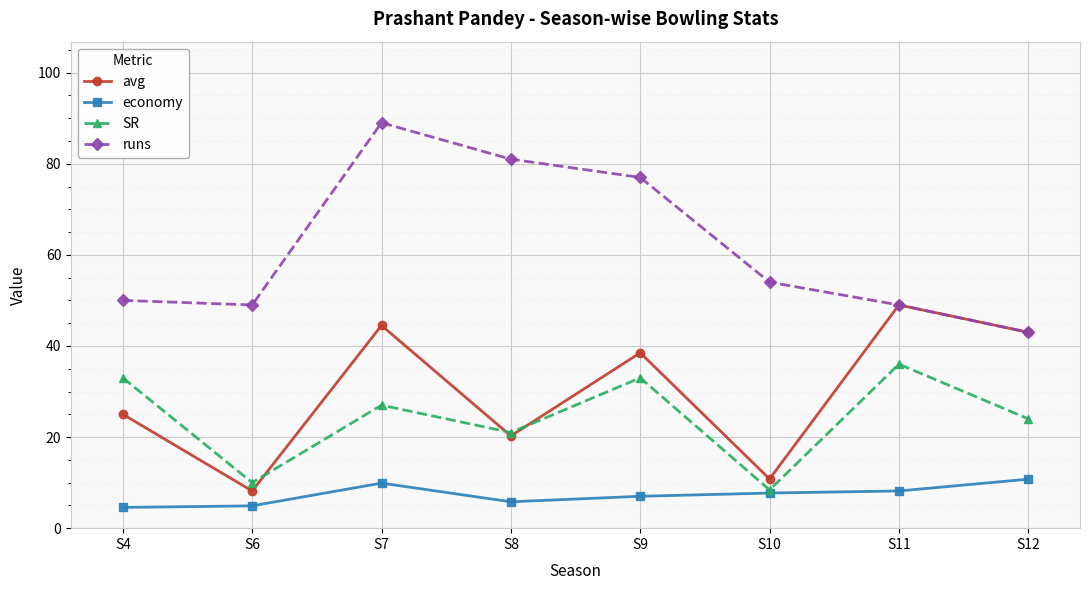

What is the lowest value of the runs series?

43.0